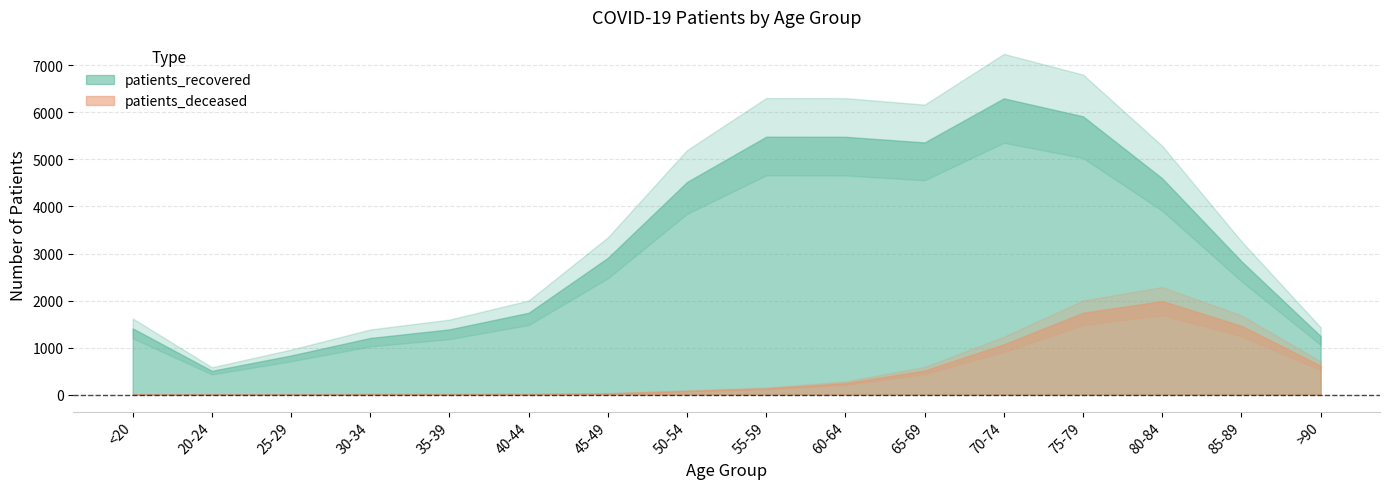

How many interior local peaks does the patients_recovered series have?

2